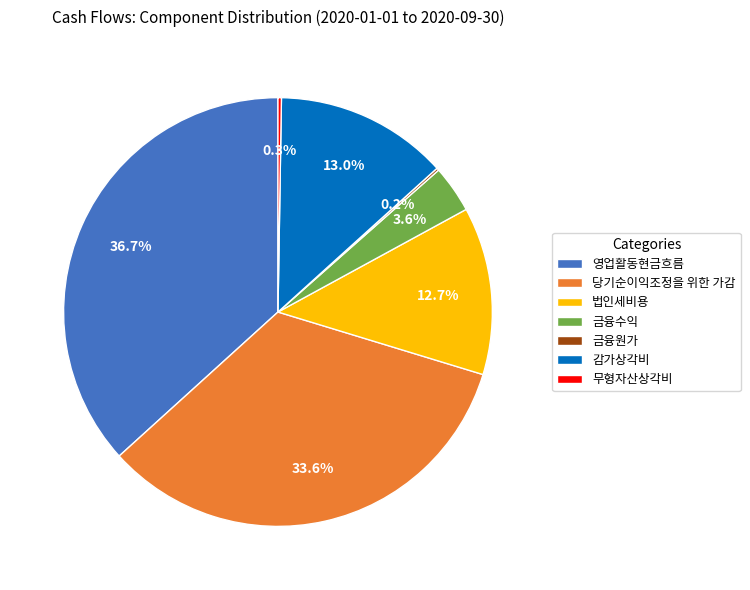

Does any single category account for the majority?

No